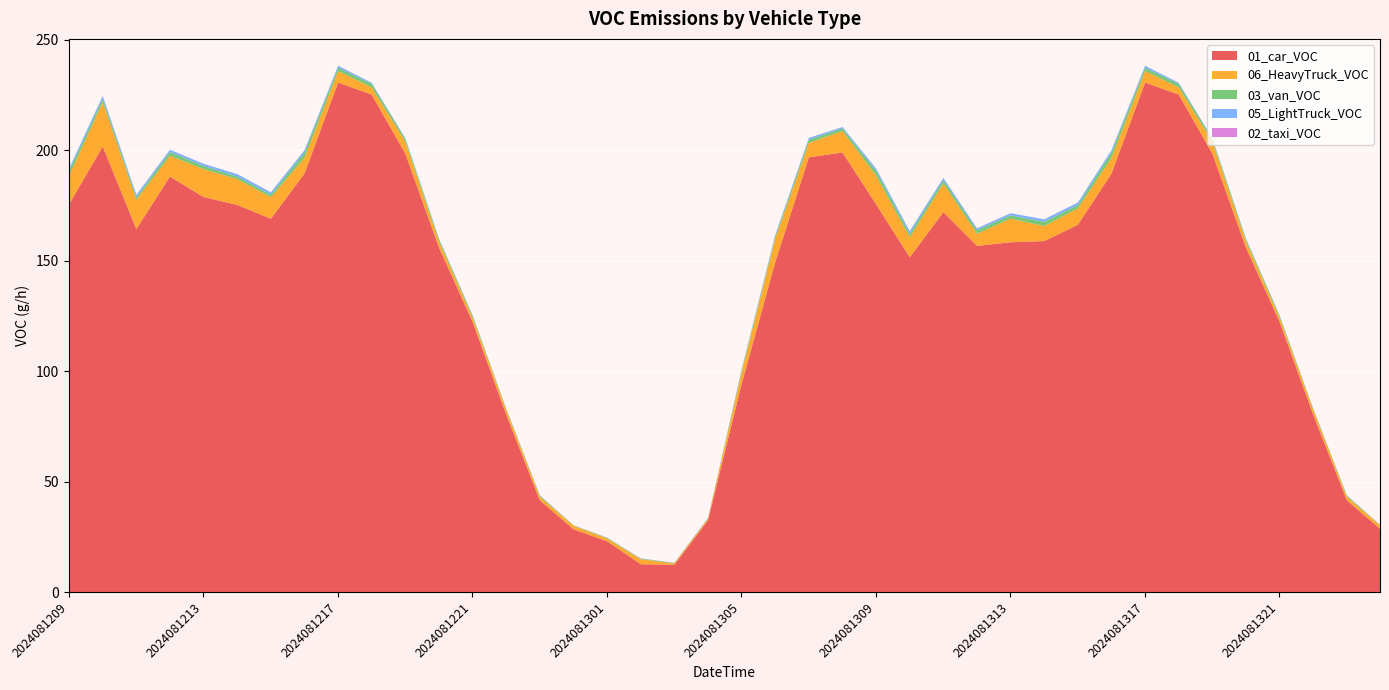

Which series changed the most between 2024081220 and 2024081316?

01_car_VOC